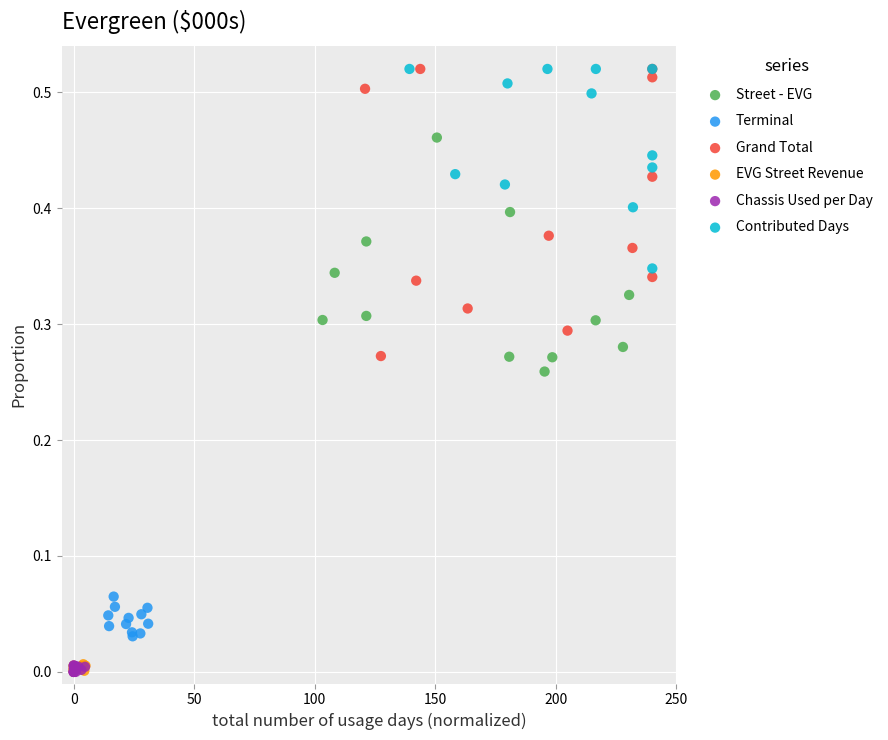

Which series has the widest spread of Y values?

Grand Total